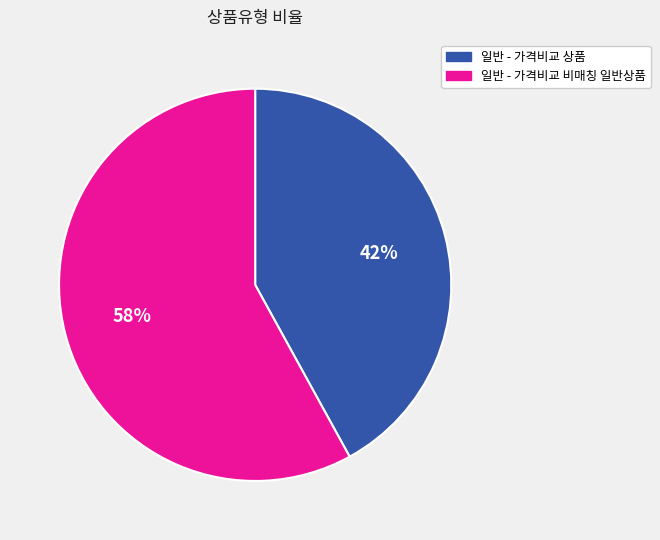

To the nearest percent, what is the average slice percentage?

50%